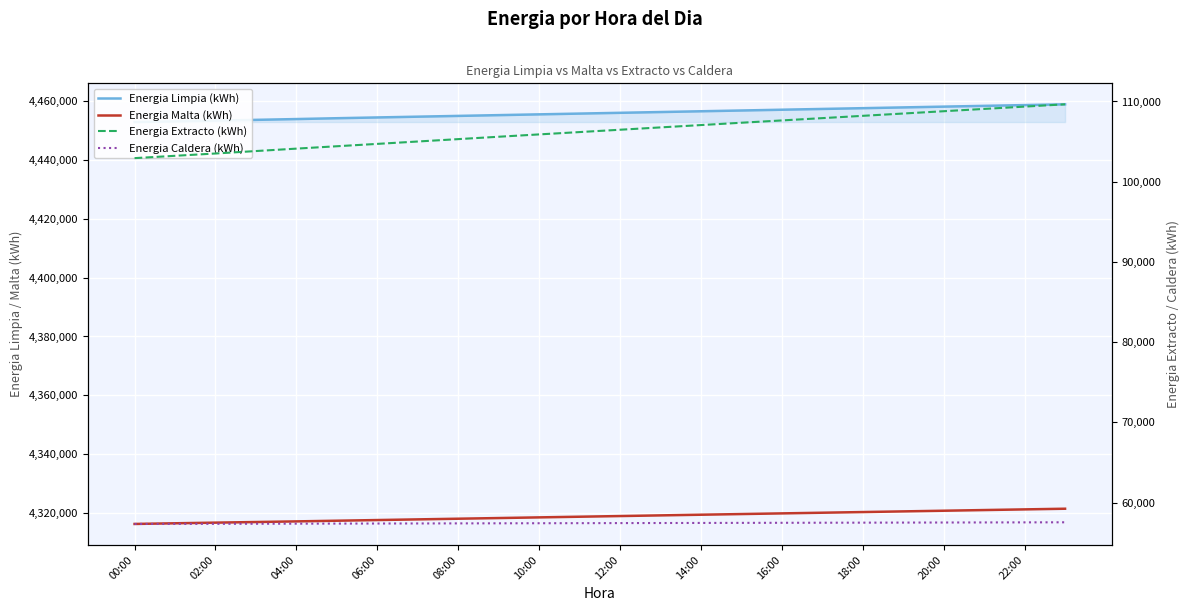

At which category is the sum across all series the highest?

23